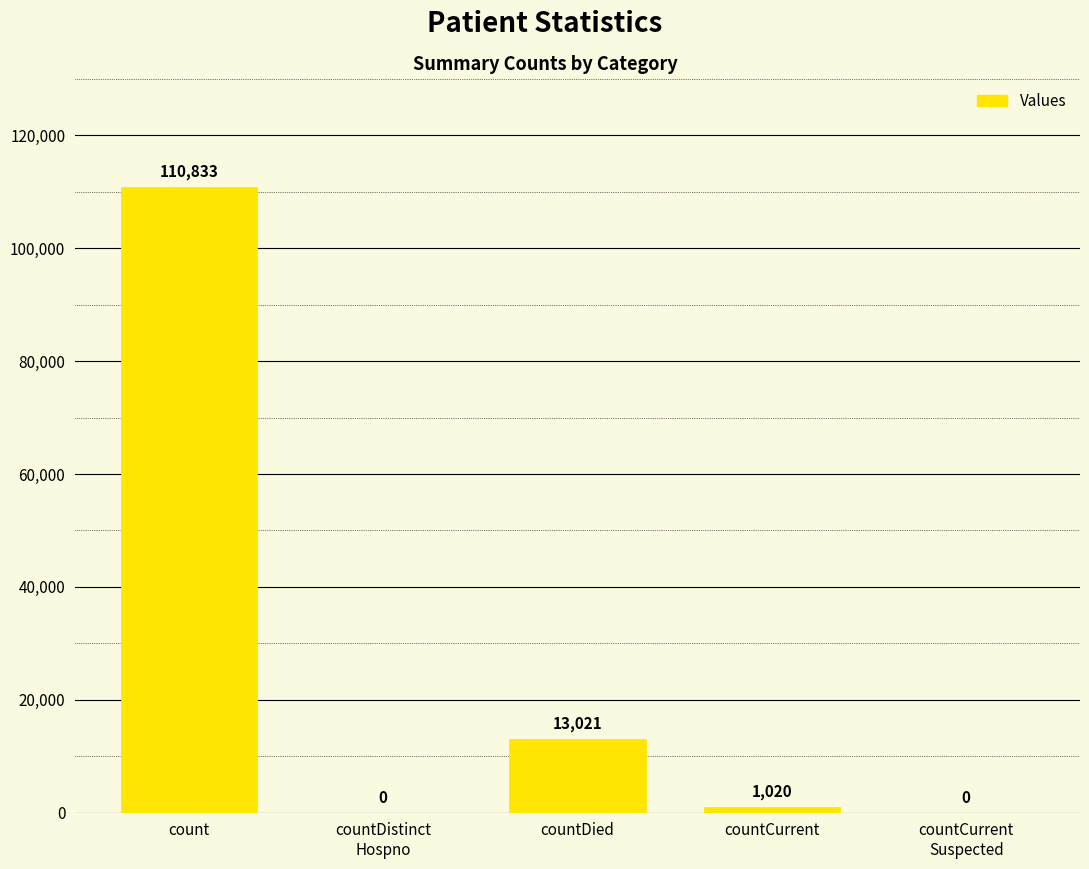

What is the sum of all values?

124874